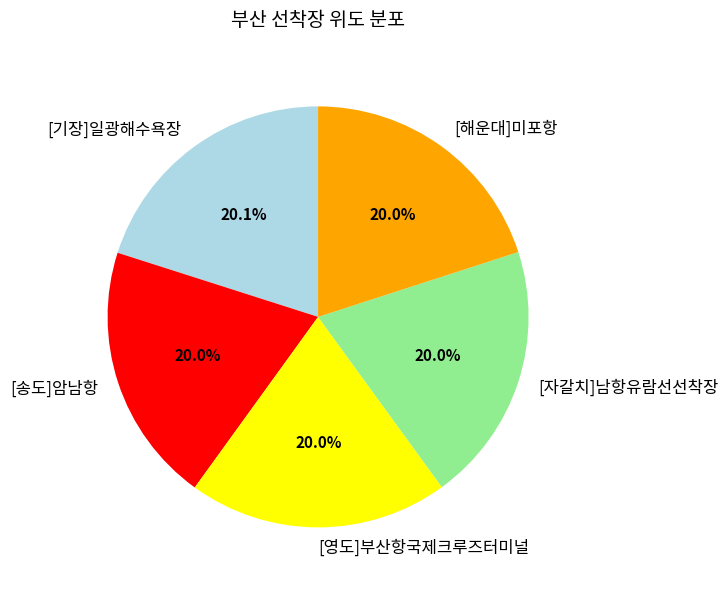

Is the sum of [자갈치]남항유람선선착장 and [송도]암남항 greater than half?

No